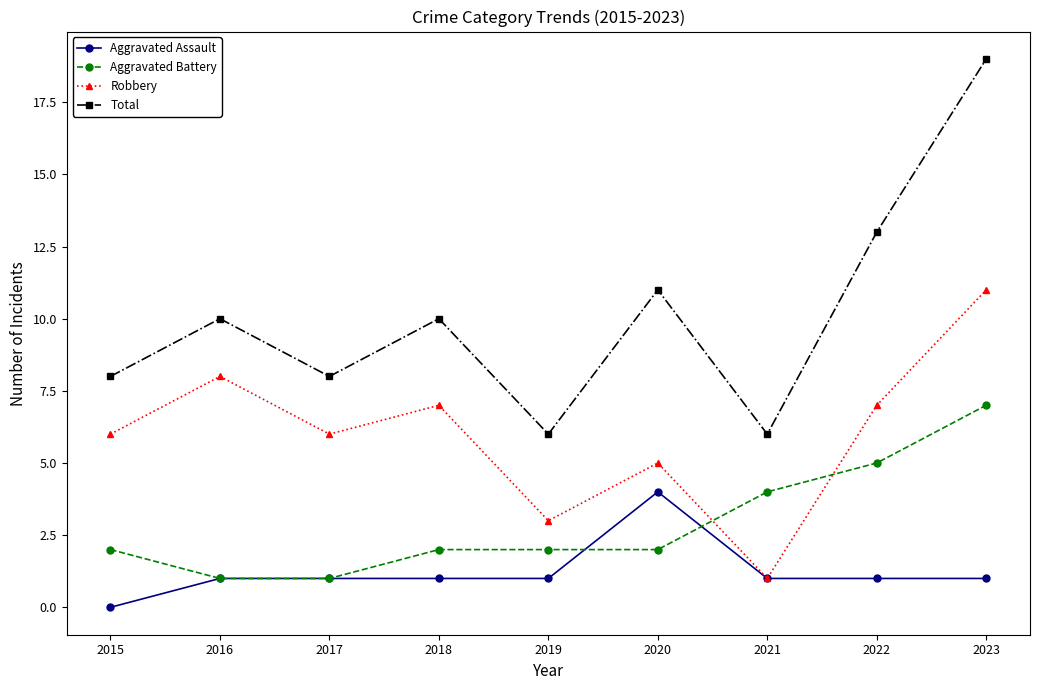

Reading left to right, list all the values displayed in this chart.

Aggravated Assault: 2015=0	2016=1	2017=1	2018=1	2019=1	2020=4	2021=1	2022=1	2023=1
Aggravated Battery: 2015=2	2016=1	2017=1	2018=2	2019=2	2020=2	2021=4	2022=5	2023=7
Robbery: 2015=6	2016=8	2017=6	2018=7	2019=3	2020=5	2021=1	2022=7	2023=11
Total: 2015=8	2016=10	2017=8	2018=10	2019=6	2020=11	2021=6	2022=13	2023=19